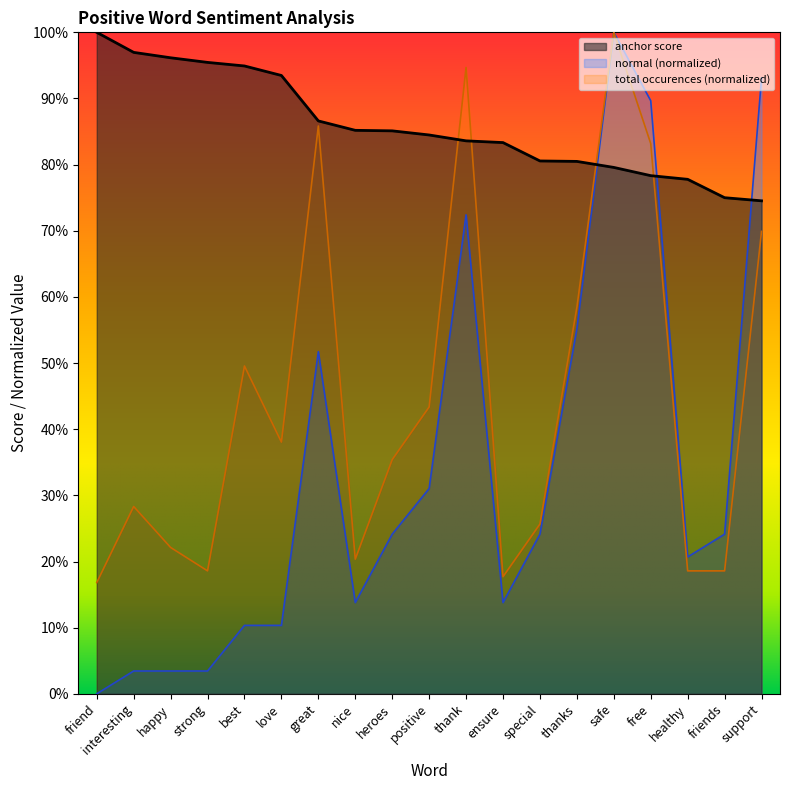

Between which two adjacent categories do anchor score and total occurences first intersect?

positive and thank